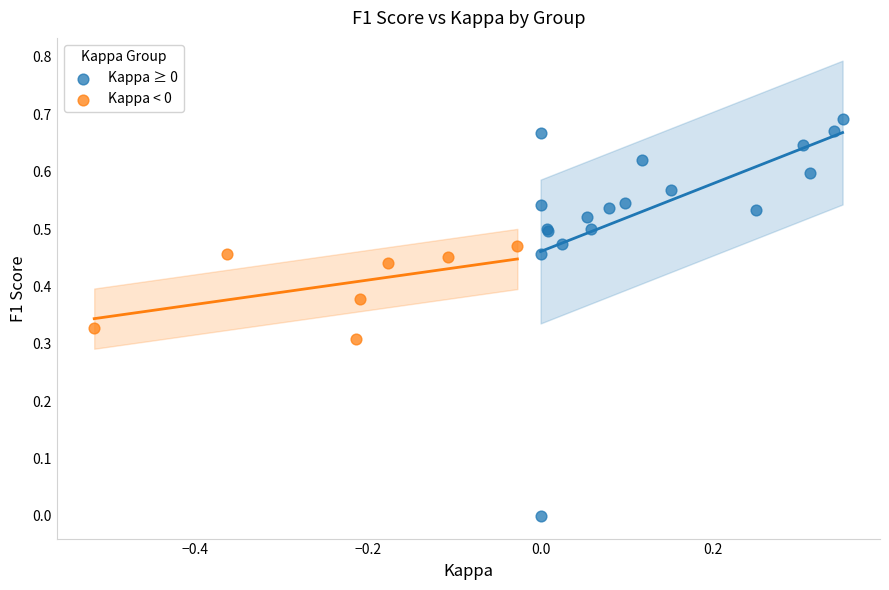

Which series has the widest spread of Y values?

Kappa ≥ 0